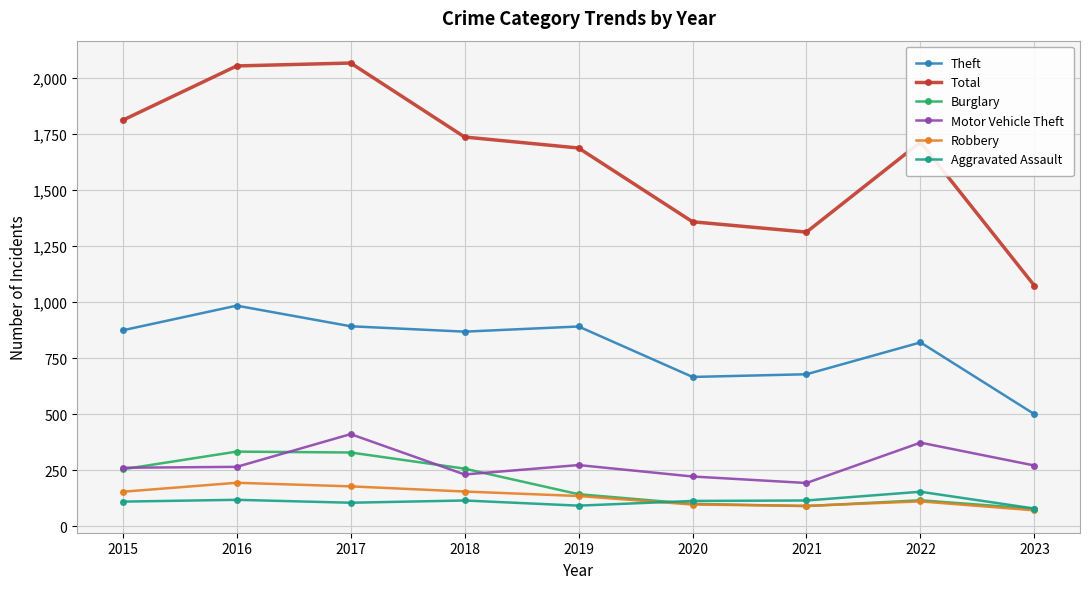

In Total, how many points are lower than both neighbors (excluding endpoints)?

1